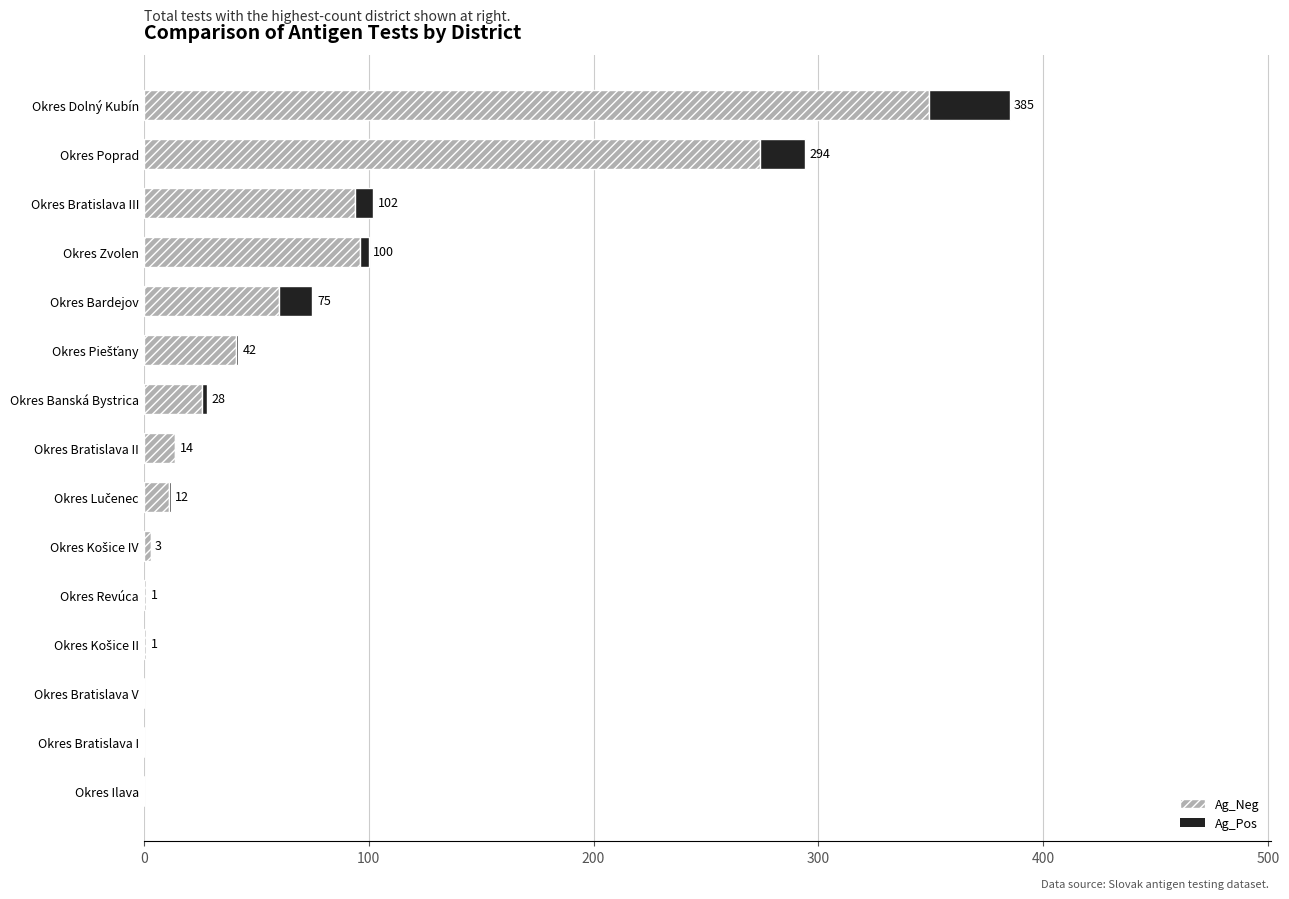

What is the average value of the Ag_Neg series?

65